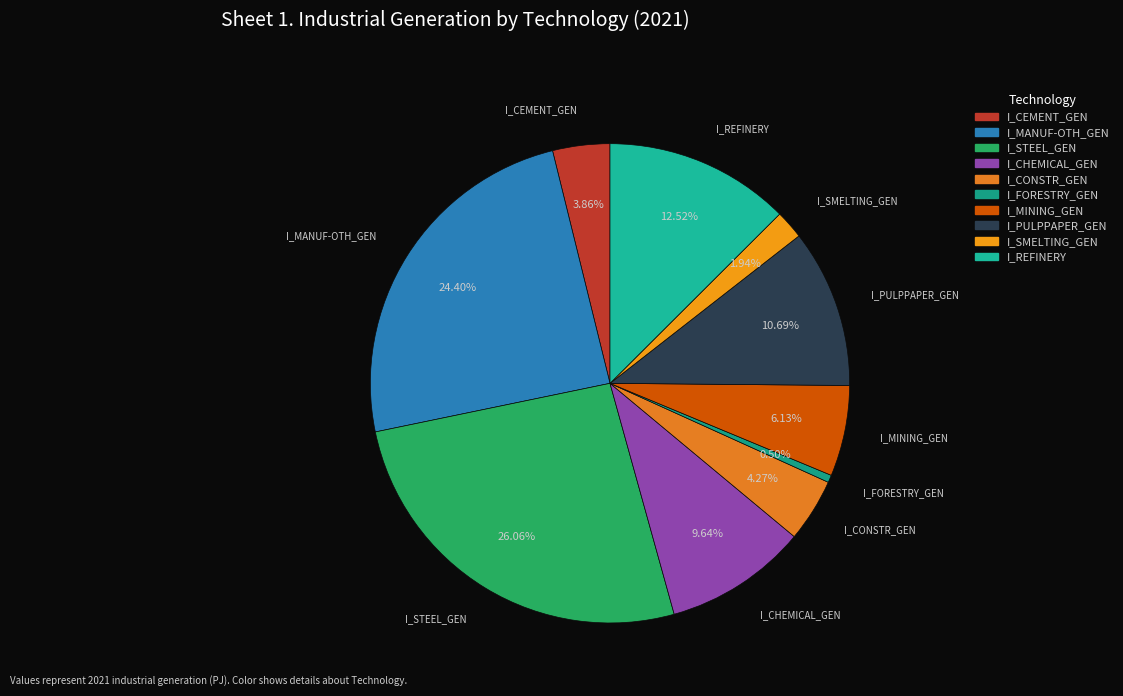

What percentage is the I_SMELTING_GEN slice, to the nearest percent?

2%